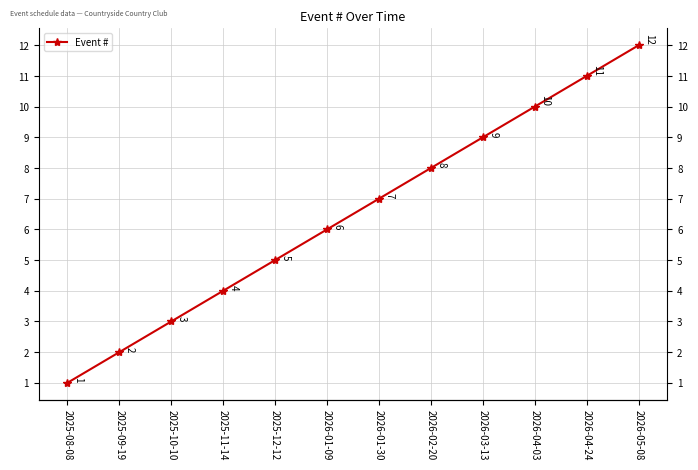

What is the smallest value displayed?

1